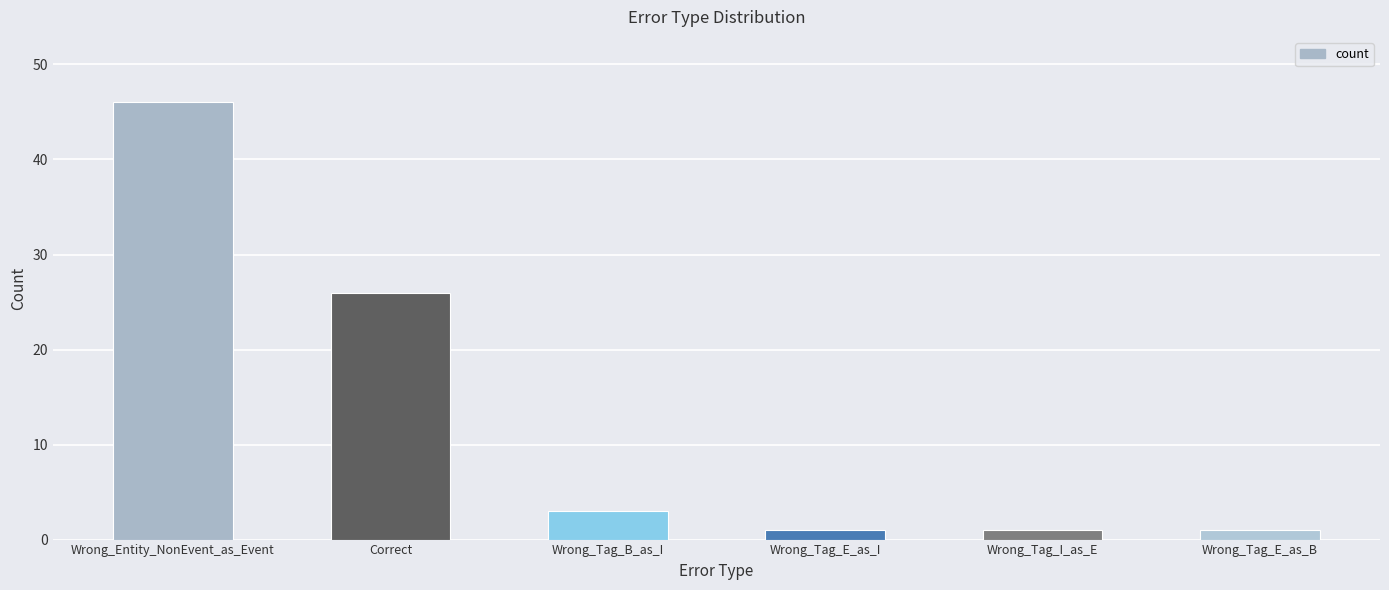

At which label does the data first exceed 3?

Wrong_Entity_NonEvent_as_Event